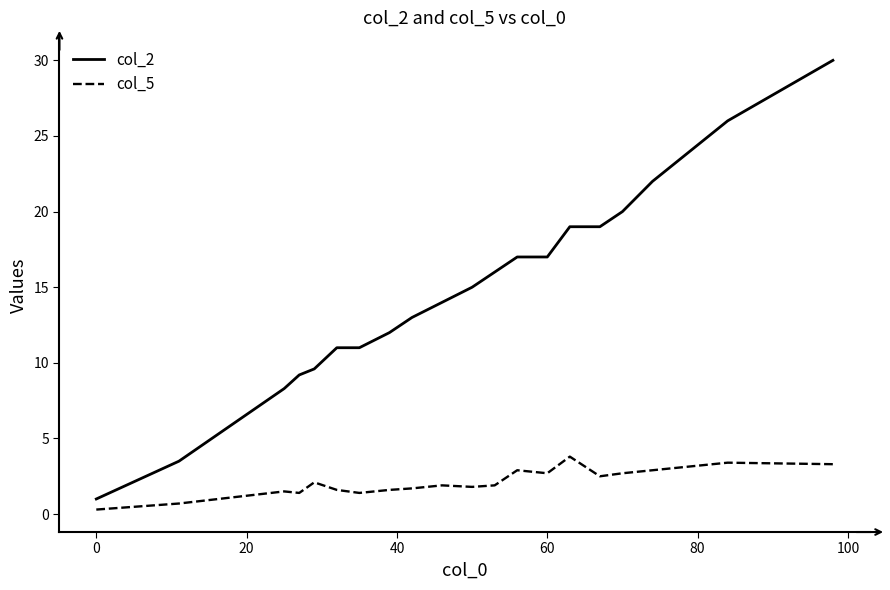

Which series has the widest spread of values?

col_2